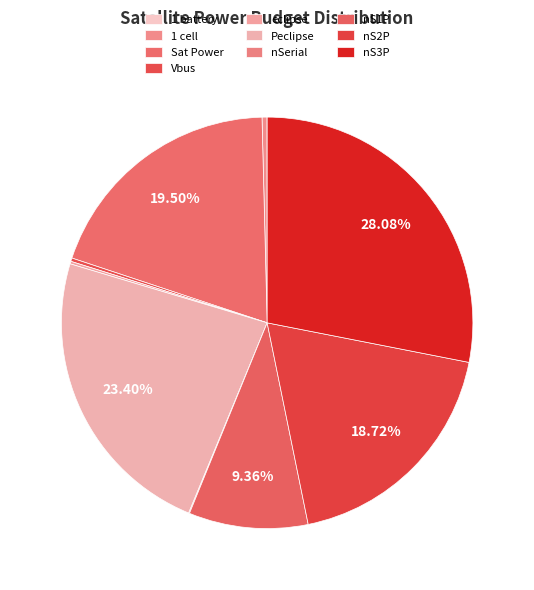

Is there a majority slice in this chart?

No